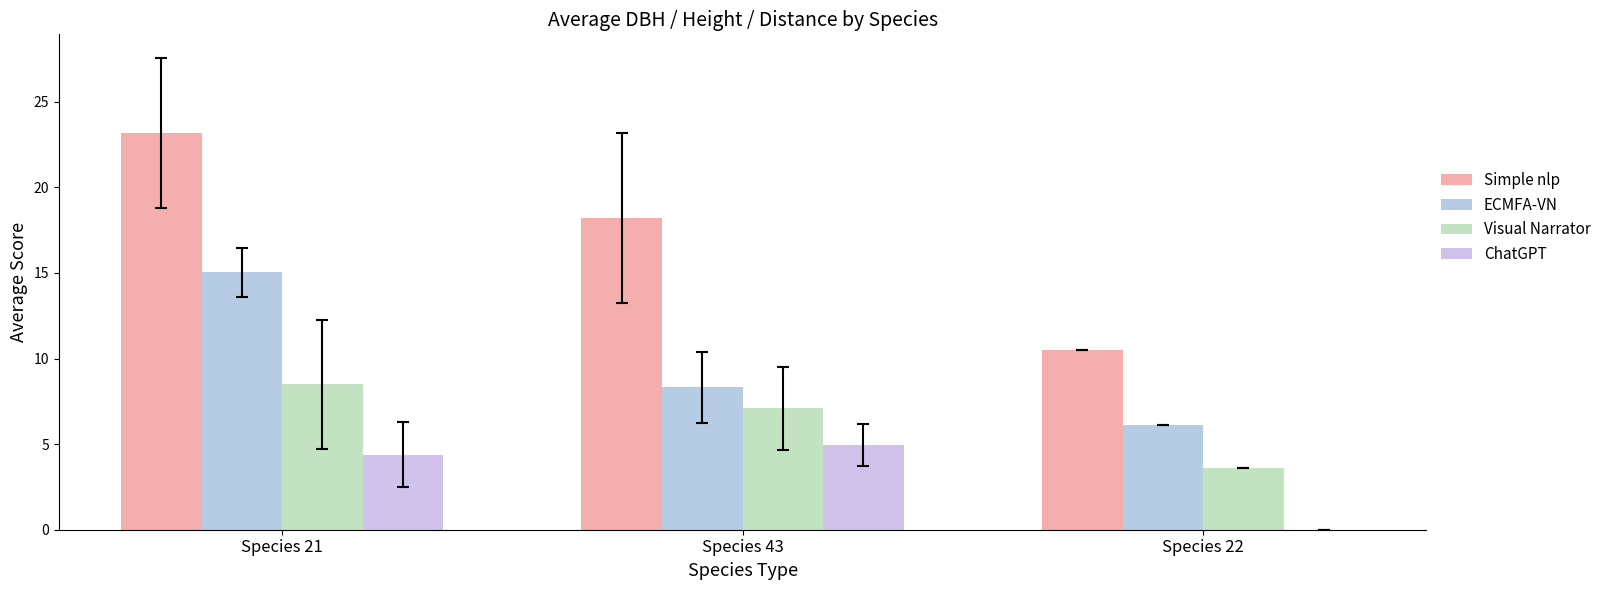

What is the difference between the maximum and minimum values in the Simple nlp series?

12.7